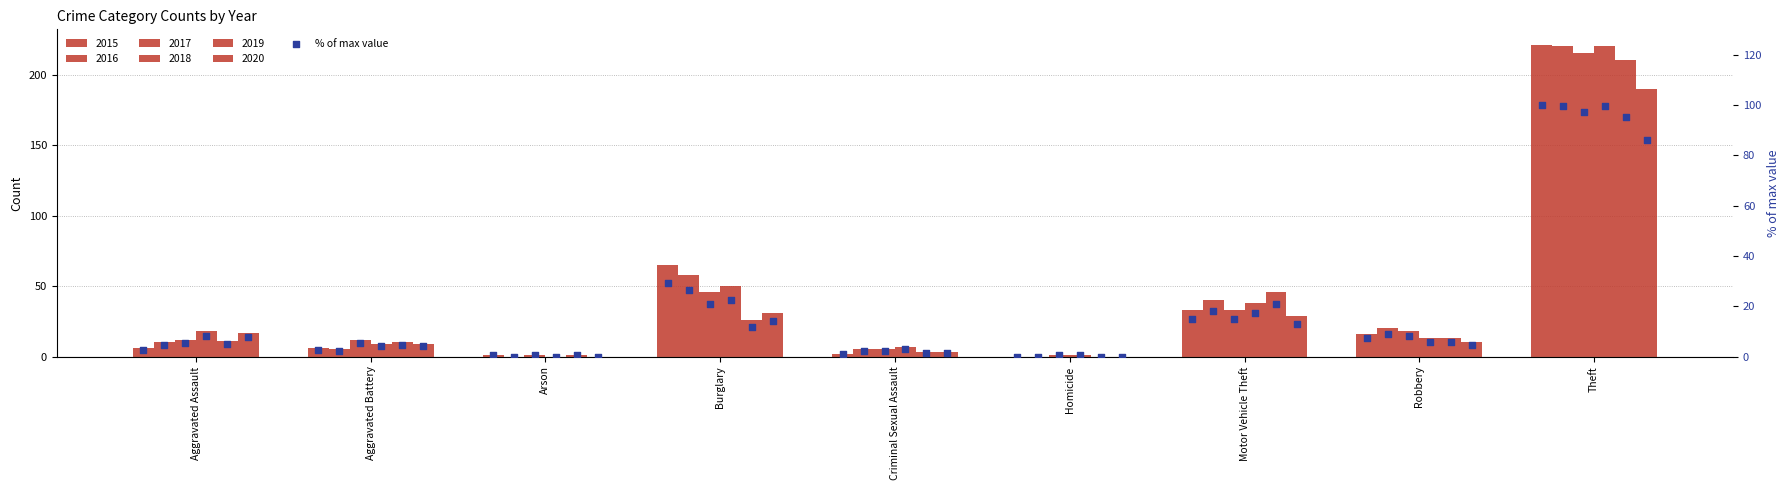

Is the value of 2020 at Theft greater than the value of 2018 at Criminal Sexual Assault?

Yes